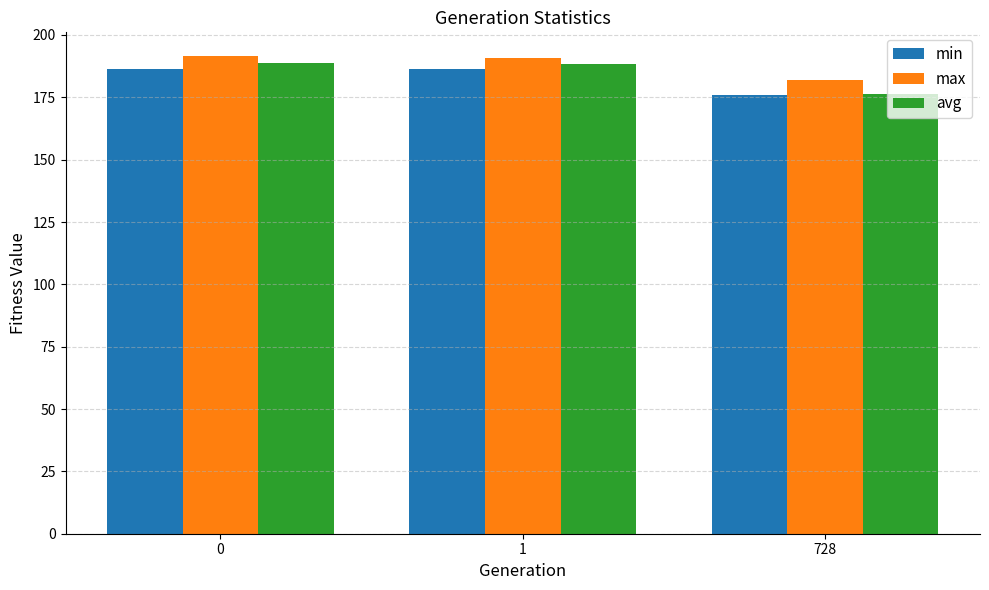

Which series has the widest spread of values?

avg